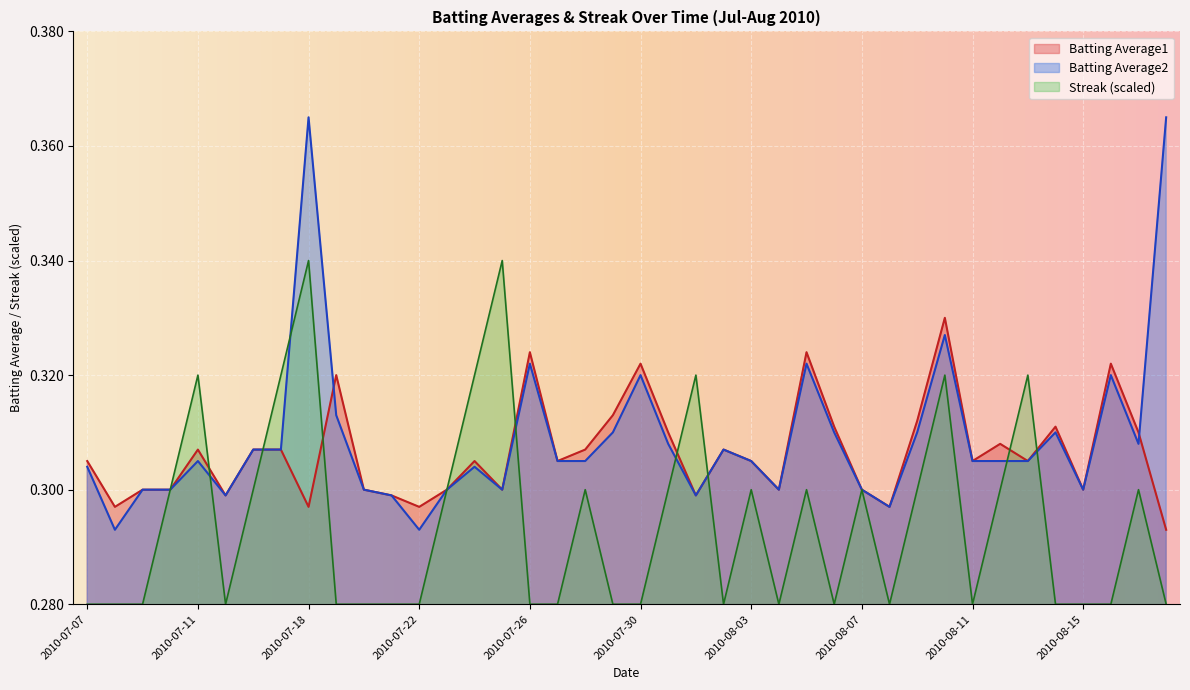

What are all the series names shown in the legend?

Batting Average1, Batting Average2, Streak (scaled)